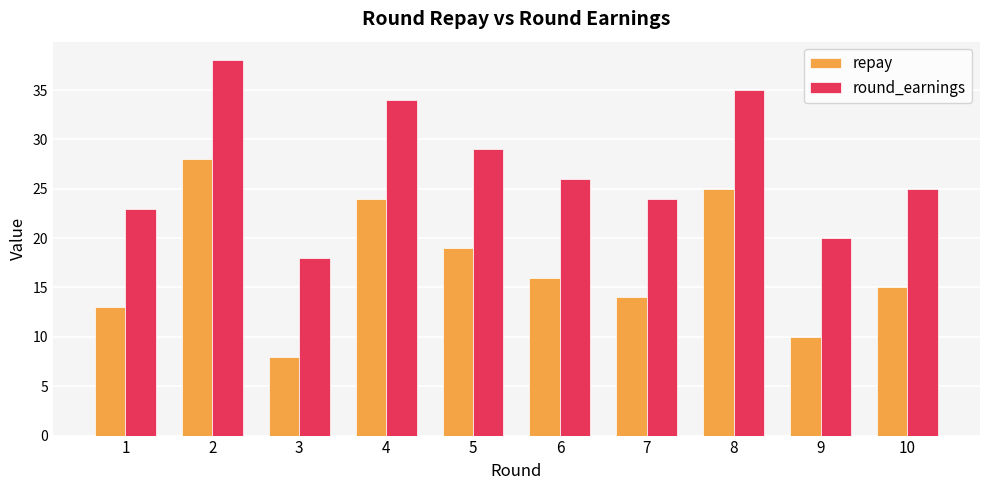

How many bars are there in each group?

2